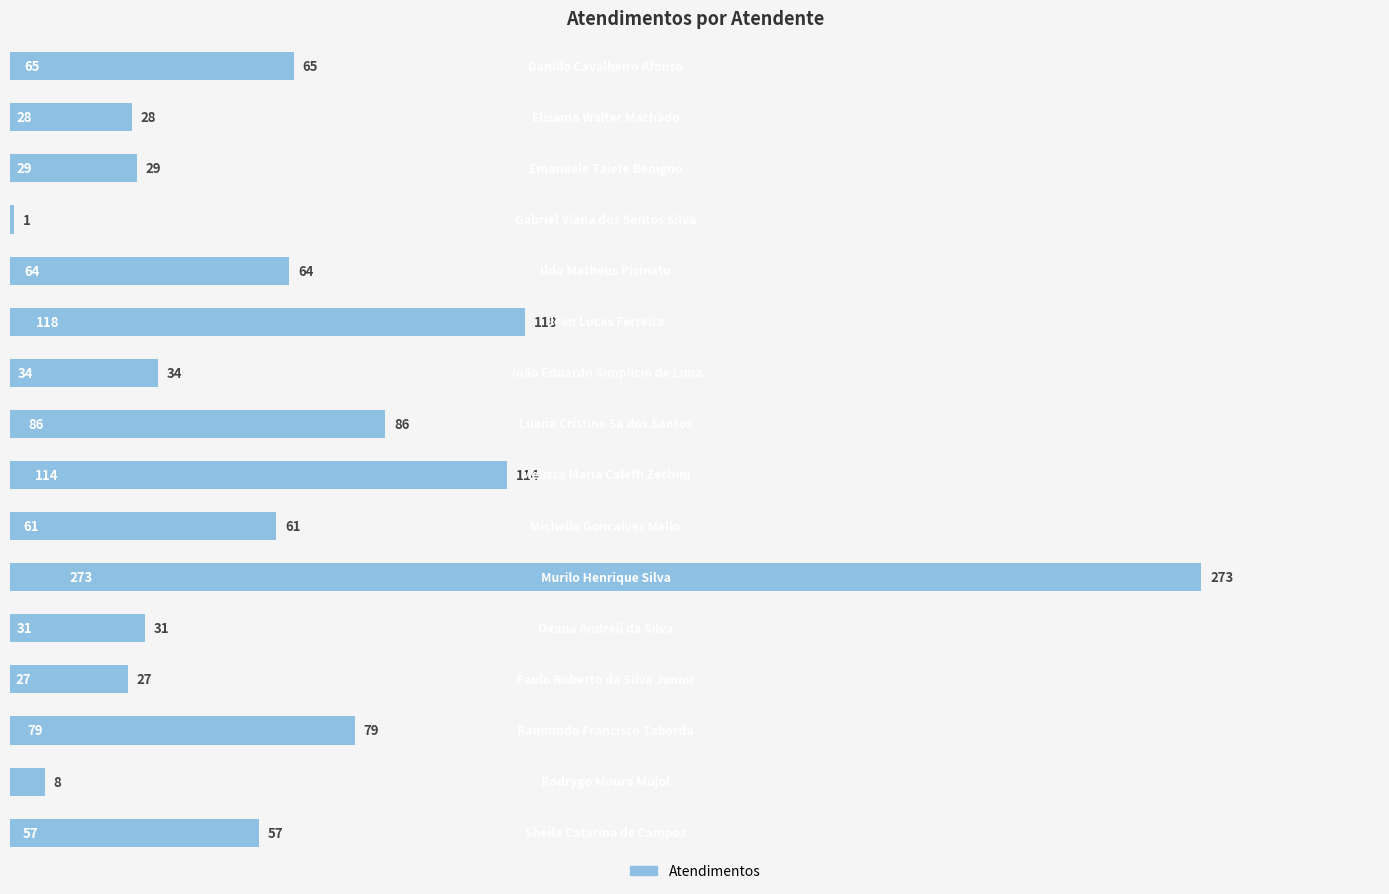

Reading bottom to top, extract all data points from this chart.

57	8	79	27	31	273	61	114	86	34	118	64	1	29	28	65